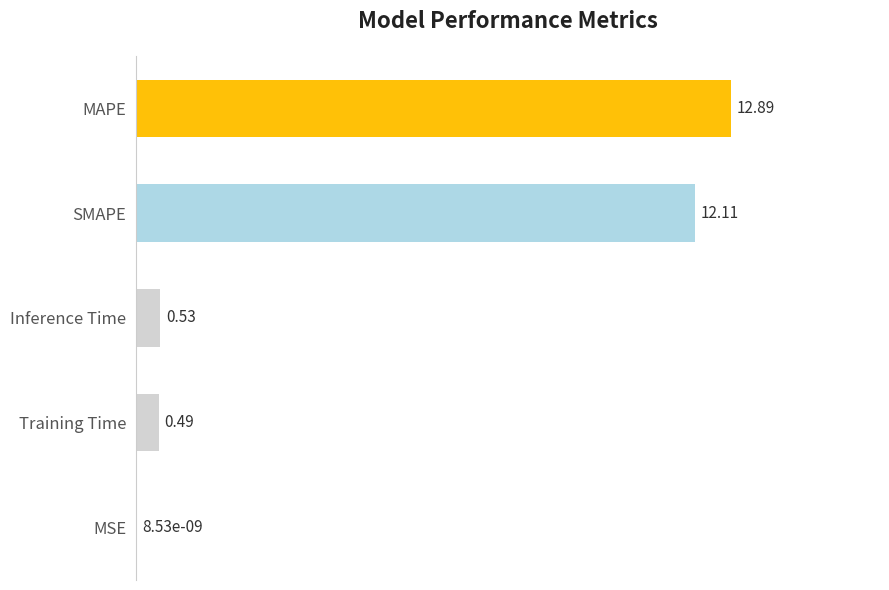

Where is the data nearest to the value 6?

Inference Time